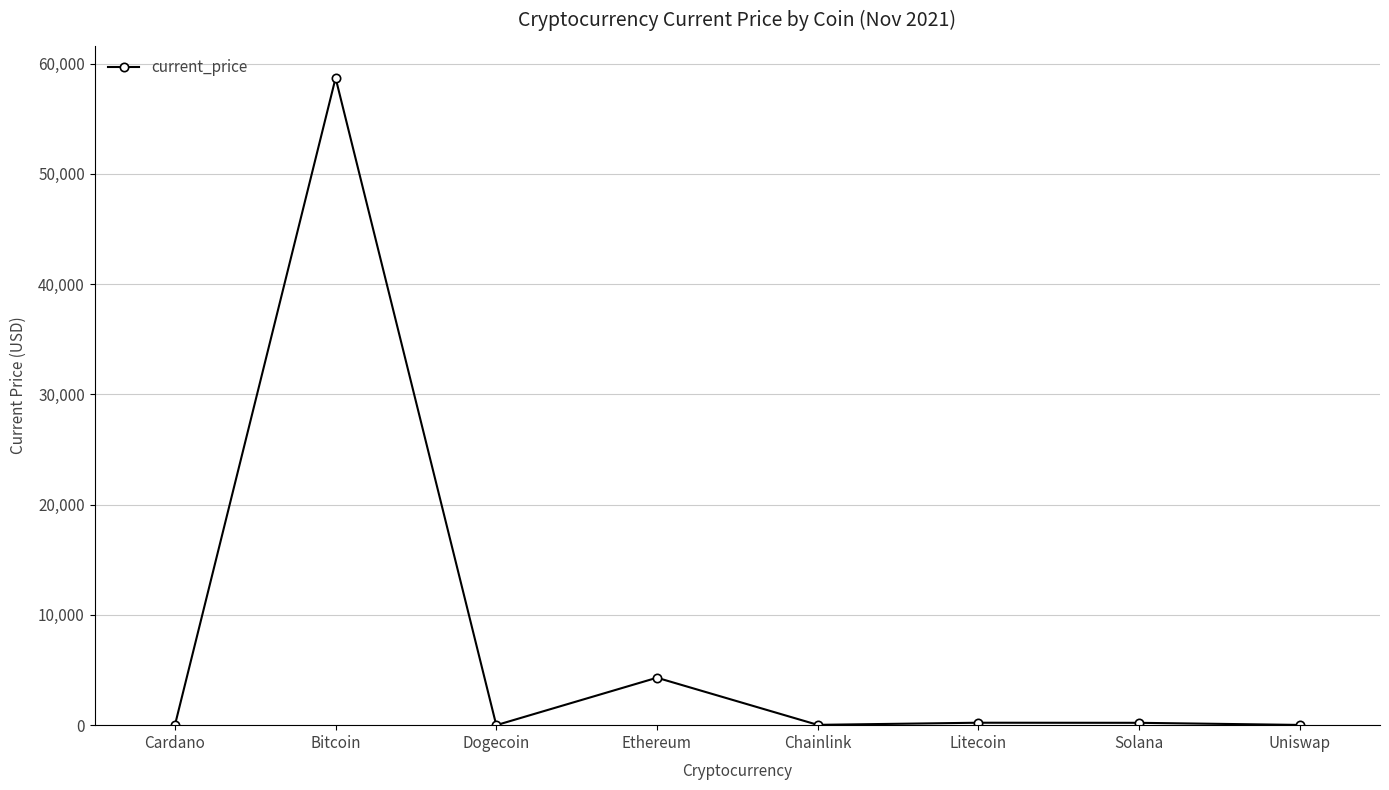

True or false: the data has more than 0 interior local peaks.

True